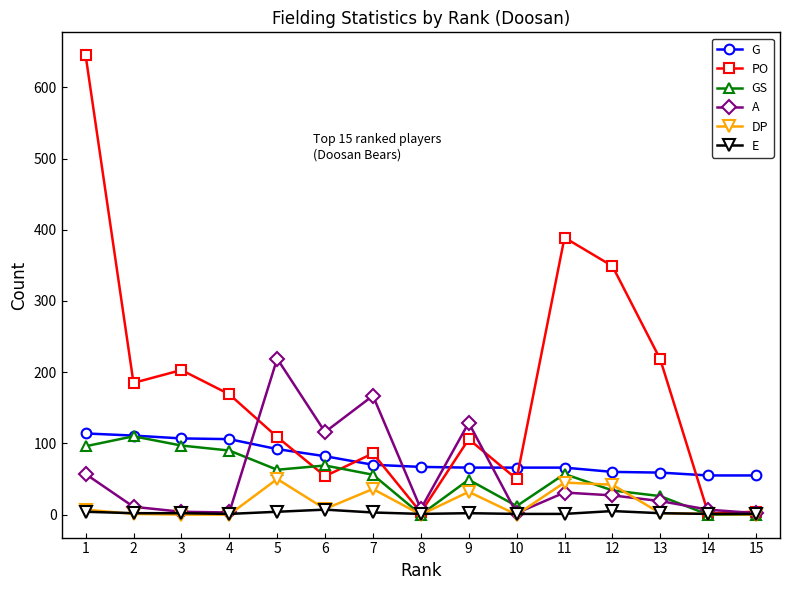

Where is G nearest to the value 84?

6